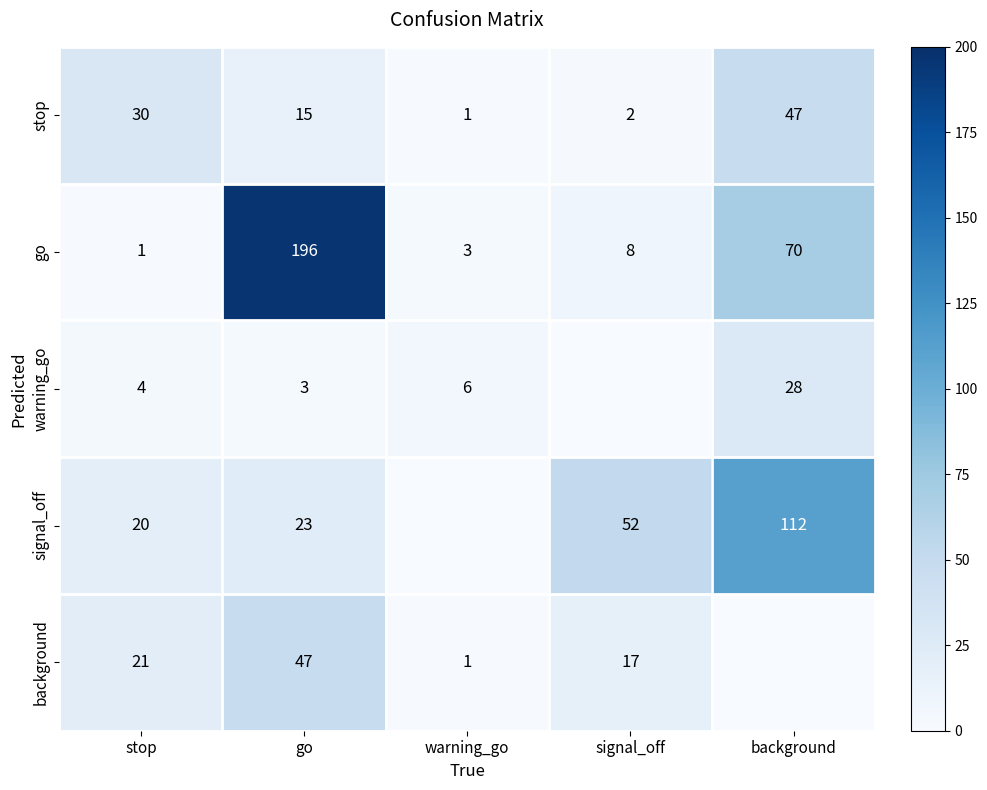

Is the value of background at go greater than the value of stop at stop?

Yes